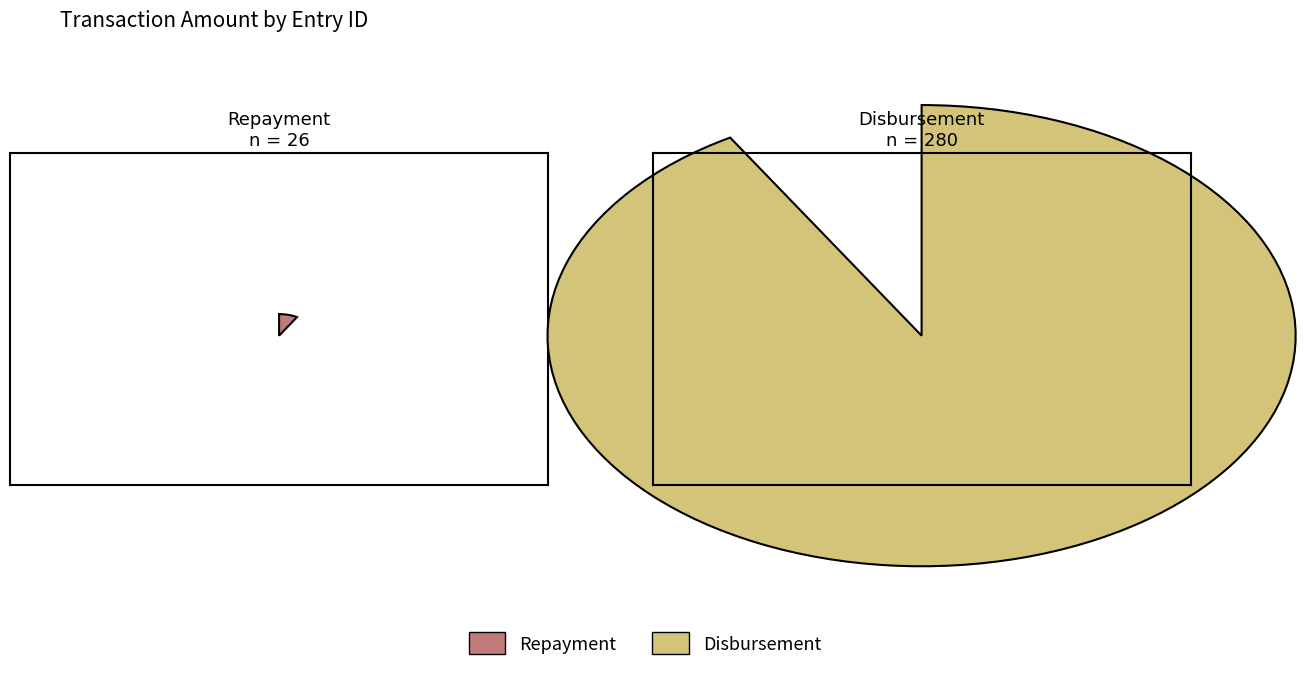

Is the sum of 27 and 25 greater than half?

Yes